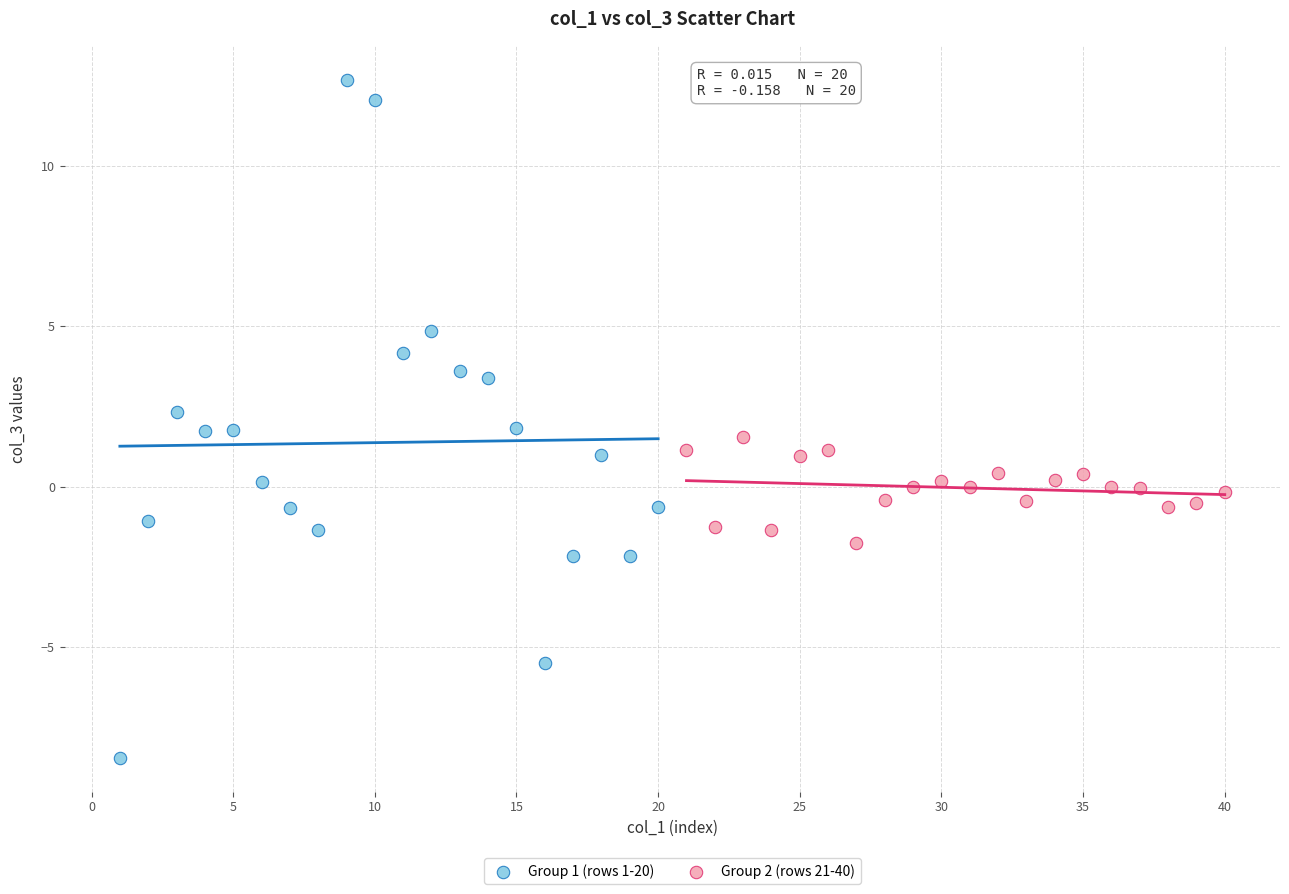

Which series reaches the minimum Y coordinate?

Group 1 (rows 1-20)